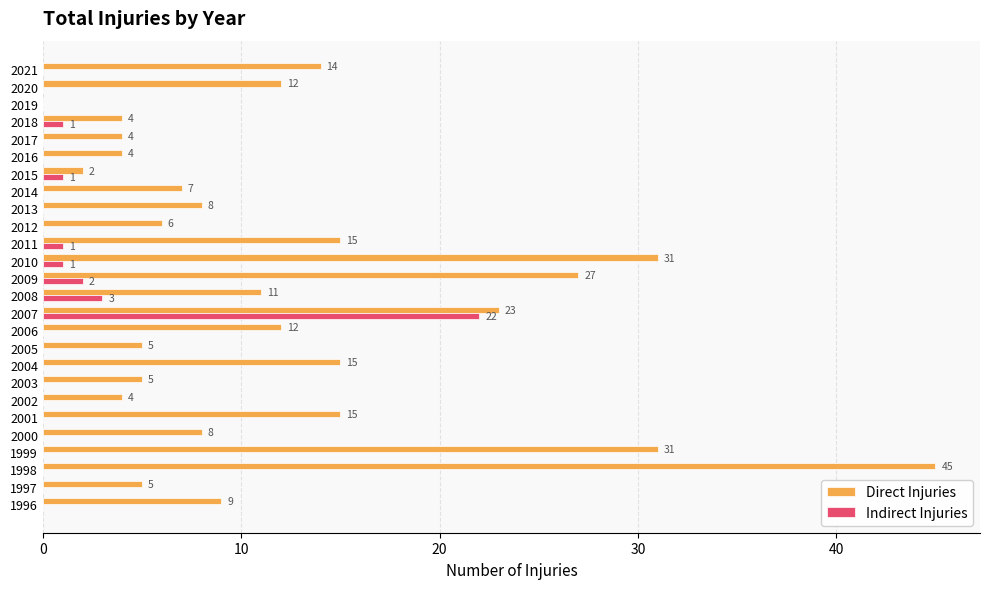

Count the number of categories in the chart.

26